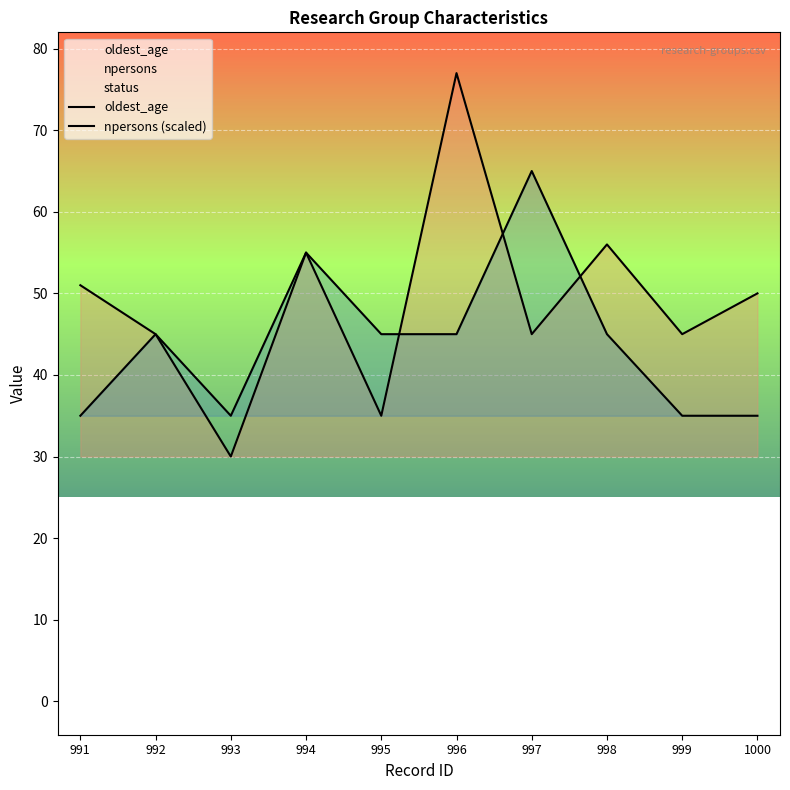

What is the total value across all series at 997?

110